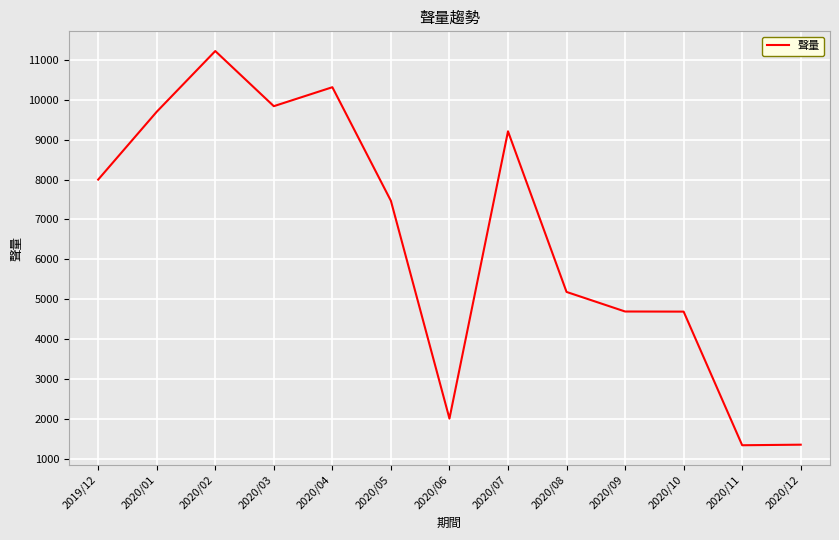

Is it true that the value at 2020/02 is 19254?

False